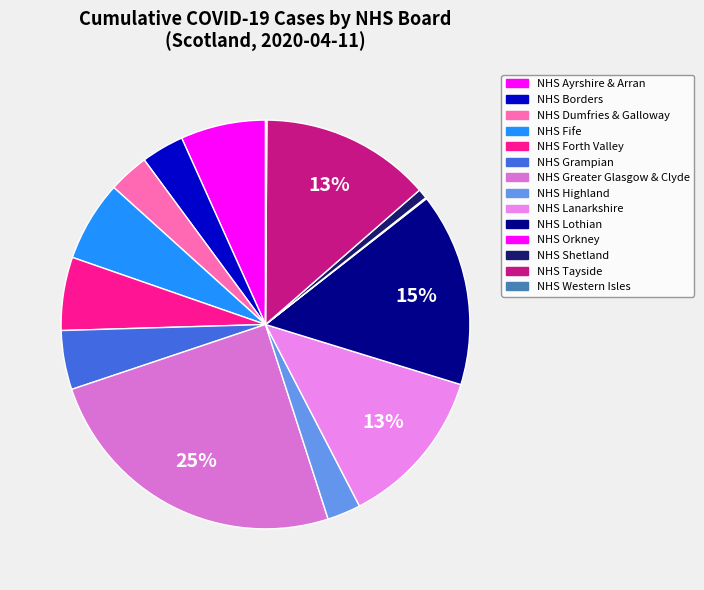

Does NHS Ayrshire & Arran account for over 50% of the chart?

No